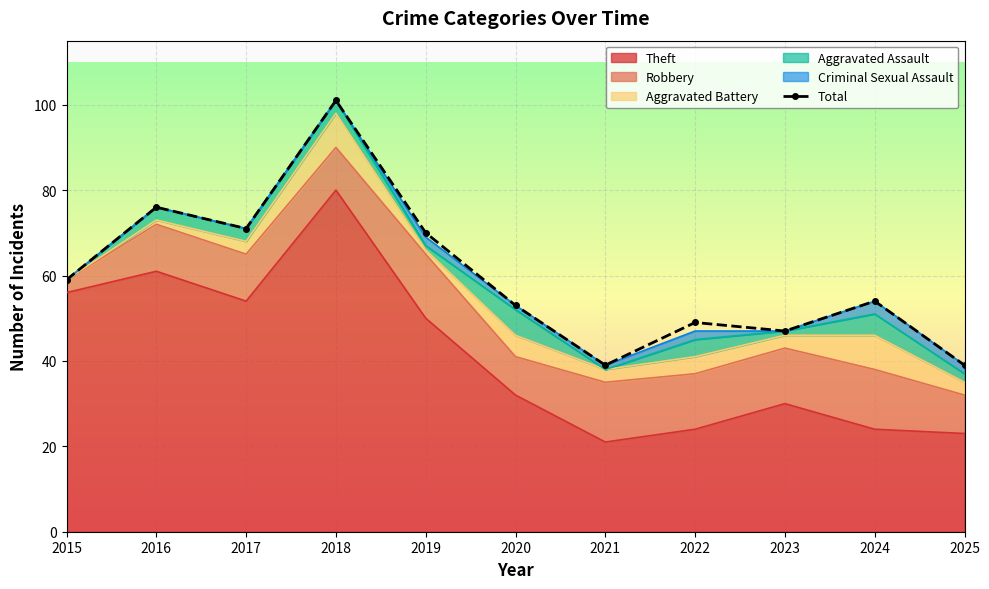

Where does the data first go above 54?

2015